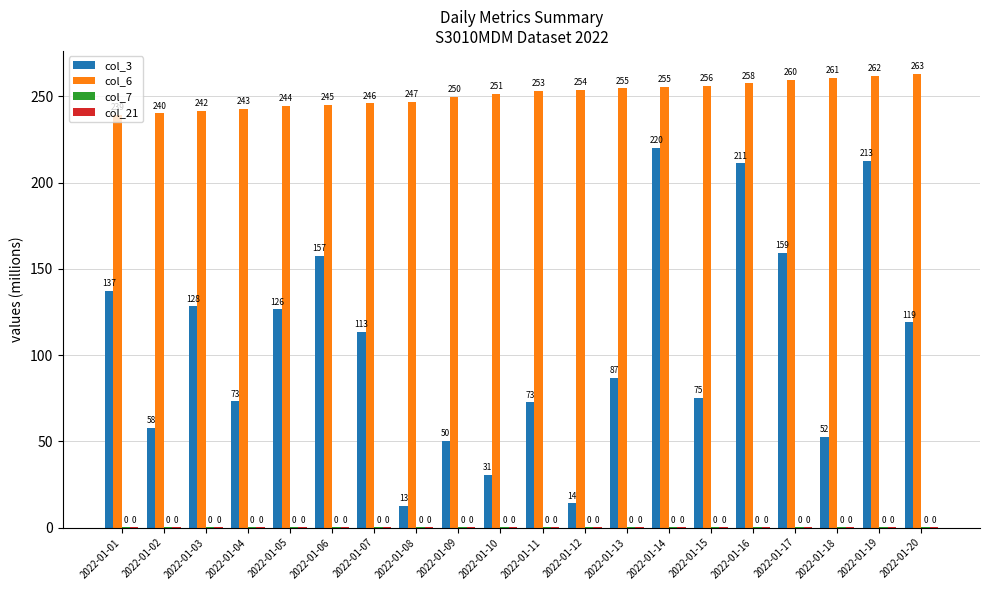

List the series in order of their peak value, lowest first.

col_21, col_7, col_3, col_6